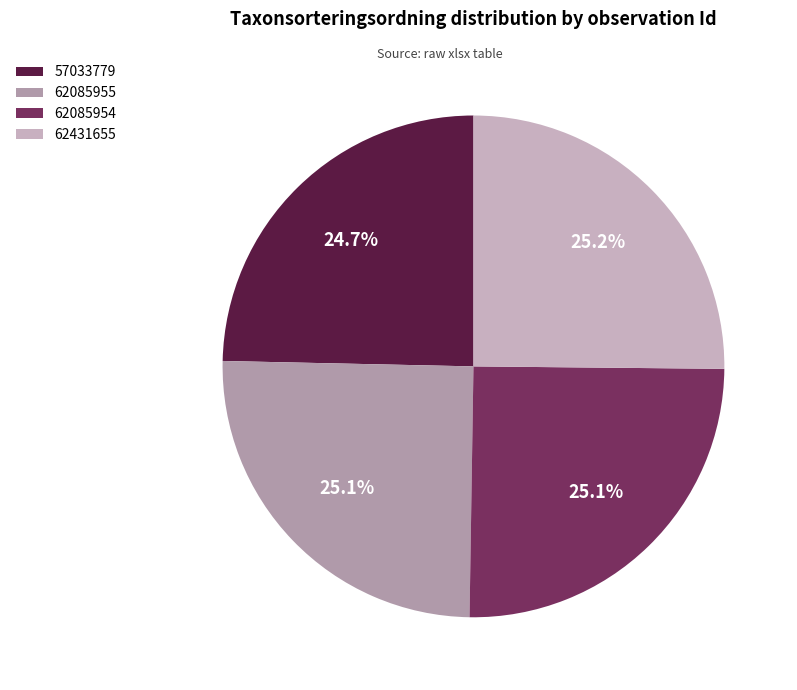

Count the number of slices in the pie.

4